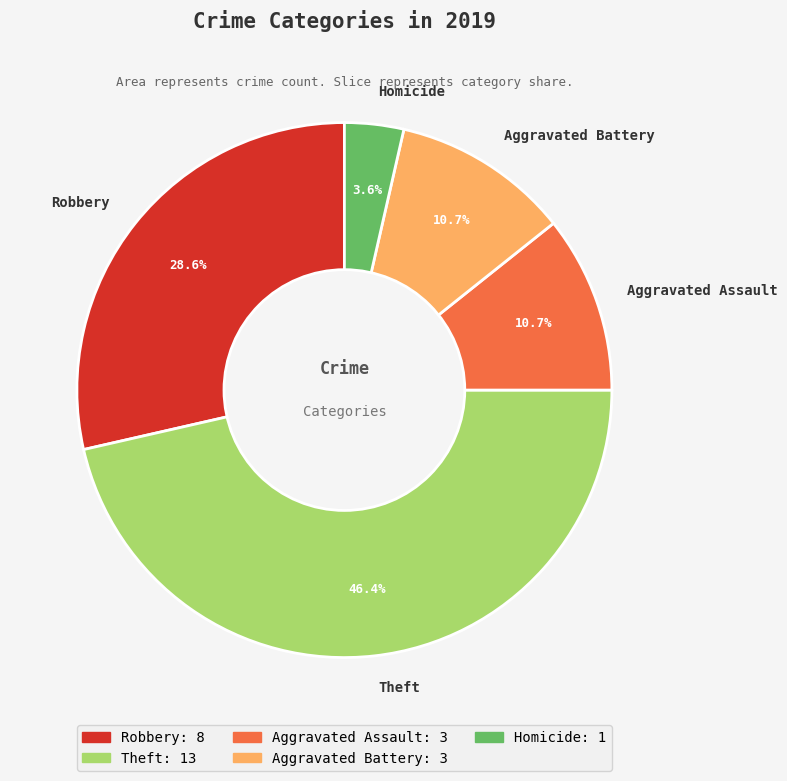

What is the smallest slice in the pie chart?

Homicide